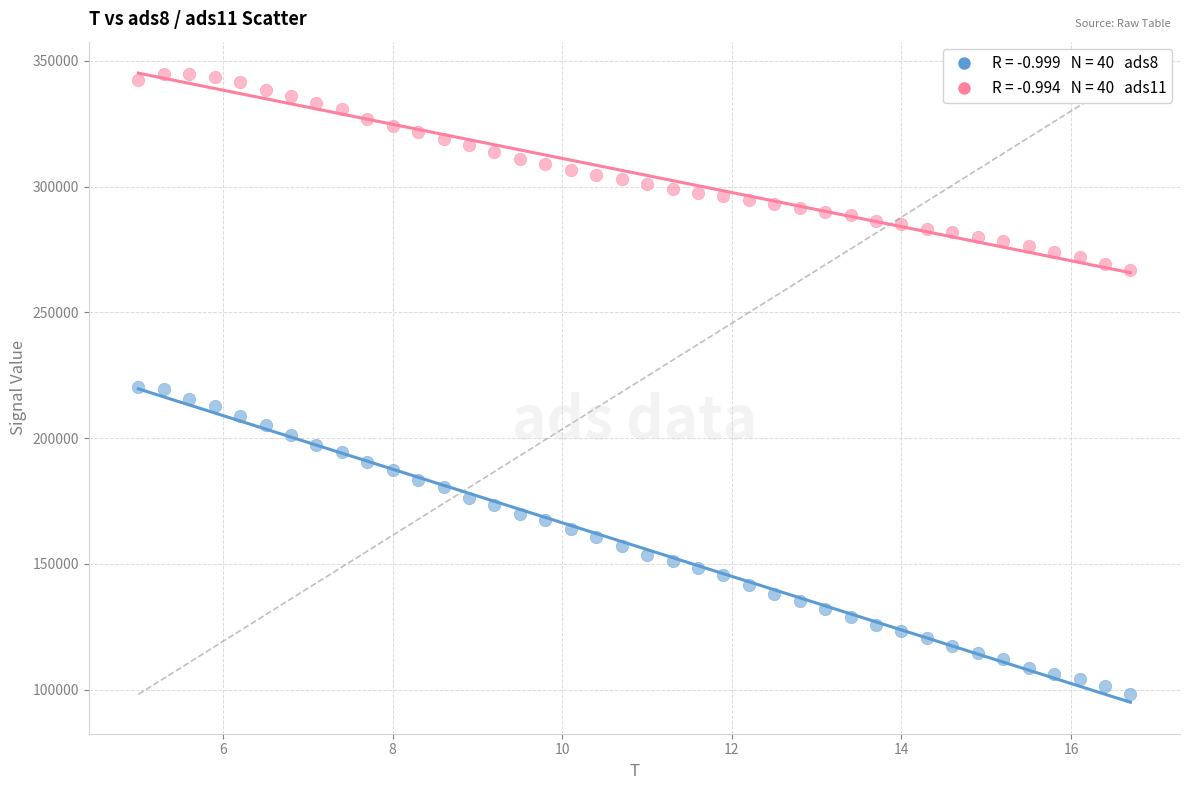

Across all data points, what is the range of Y values (max minus min)?

246624.1